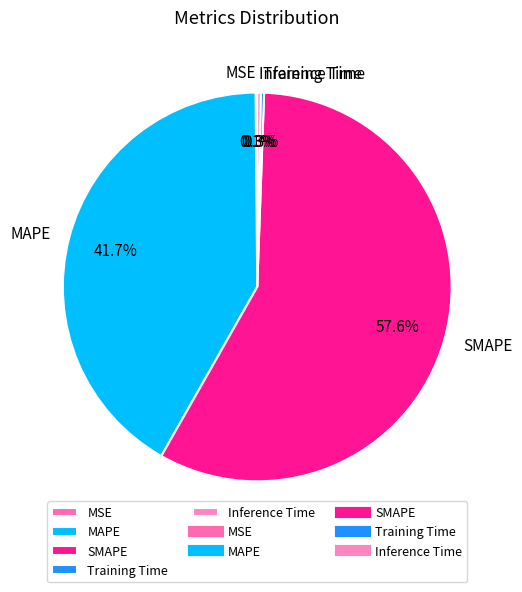

What is the largest slice in the pie chart?

SMAPE